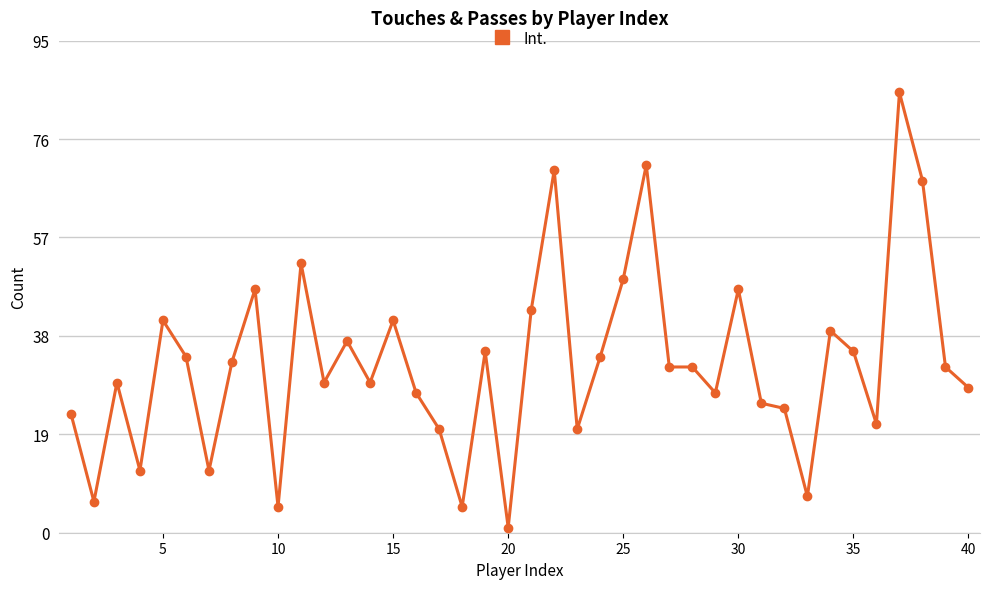

What is the greatest value displayed?

85